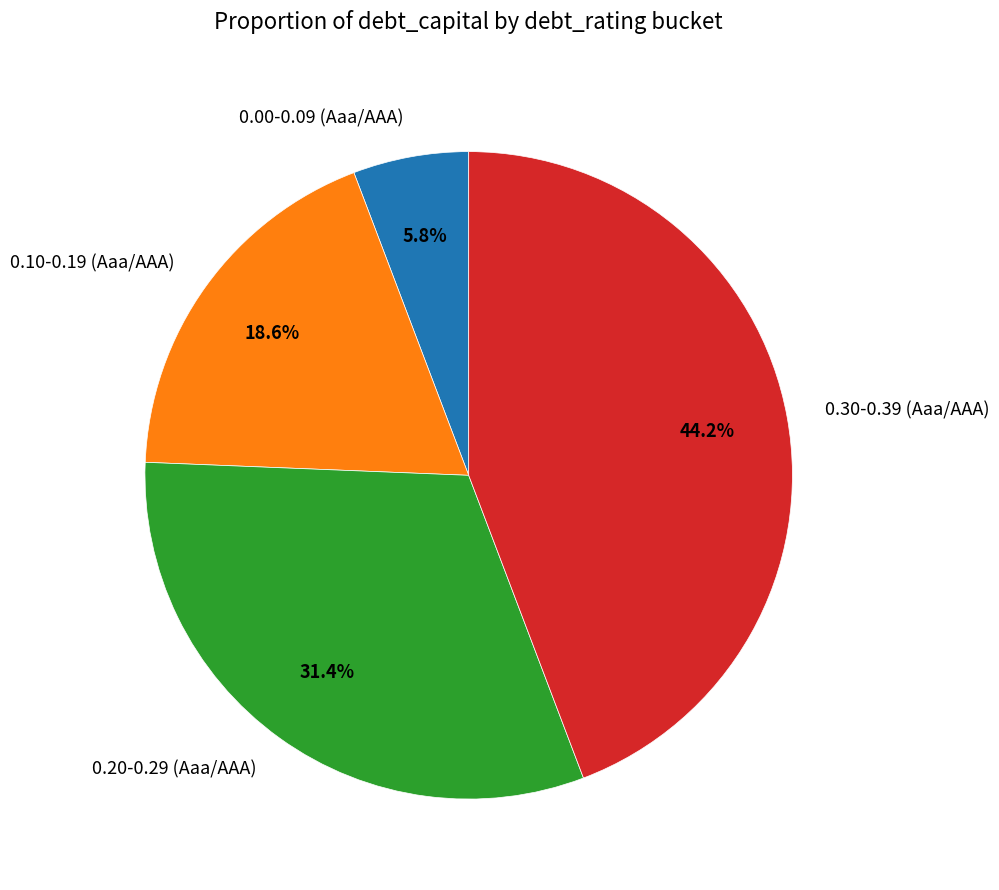

What is the largest slice in the pie chart?

0.30-0.39 (Aaa/AAA)